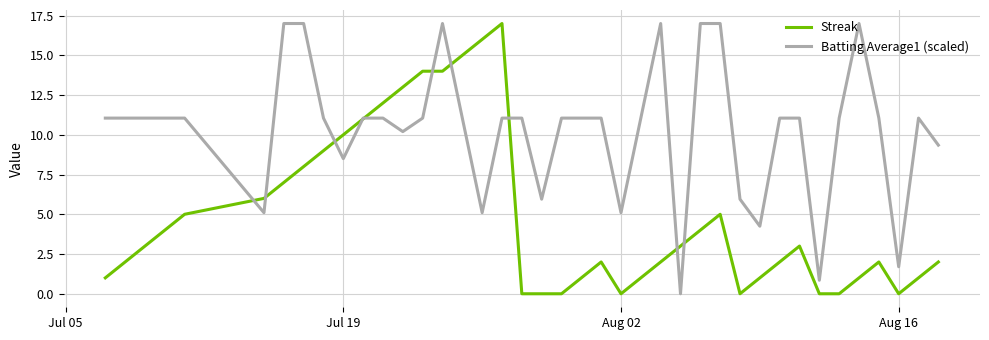

What is the maximum value shown in the chart?

17.0